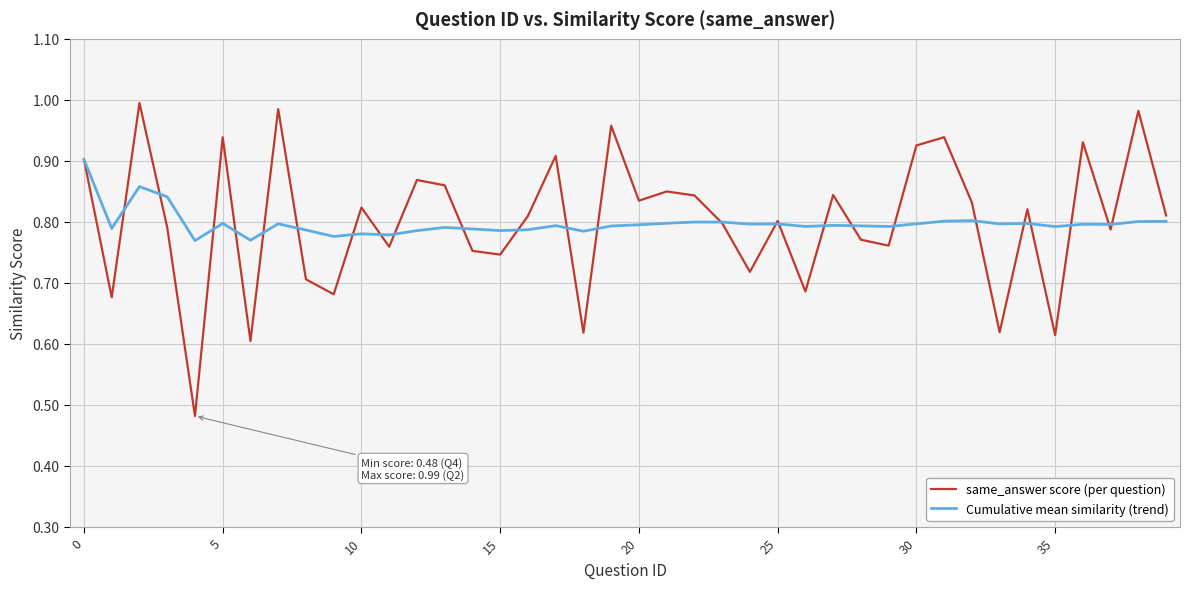

Does the chart display data point markers on the line(s)?

No